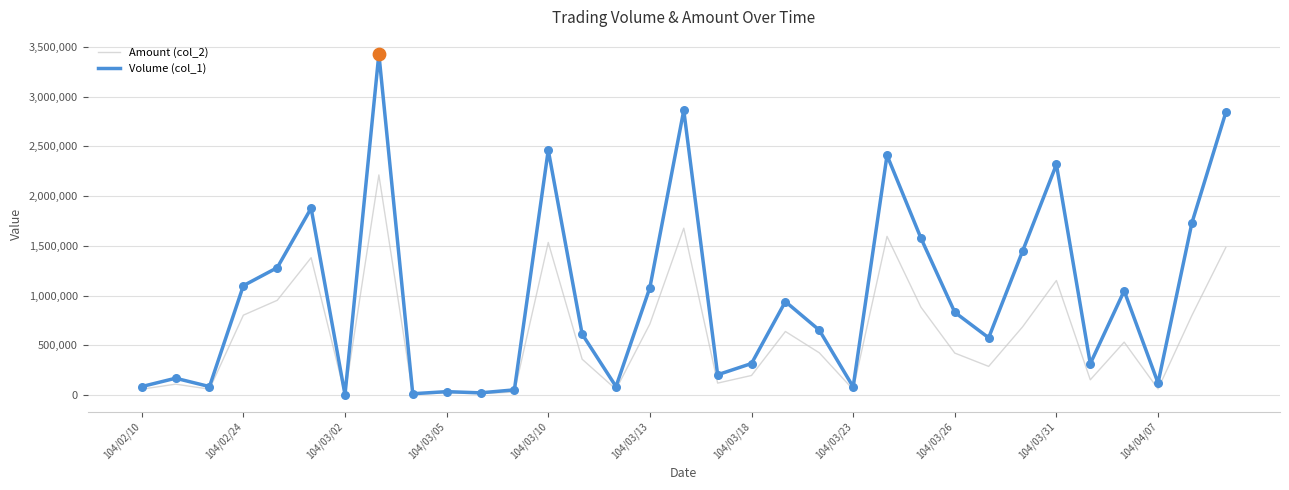

What are all the series names shown in the legend?

Amount (col_2), Volume (col_1)